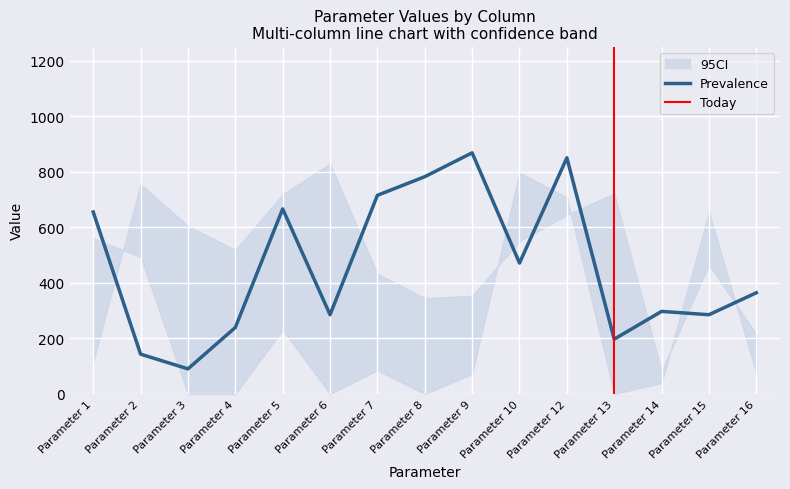

The value of Prevalence at Parameter 6 is 285. True or false?

True